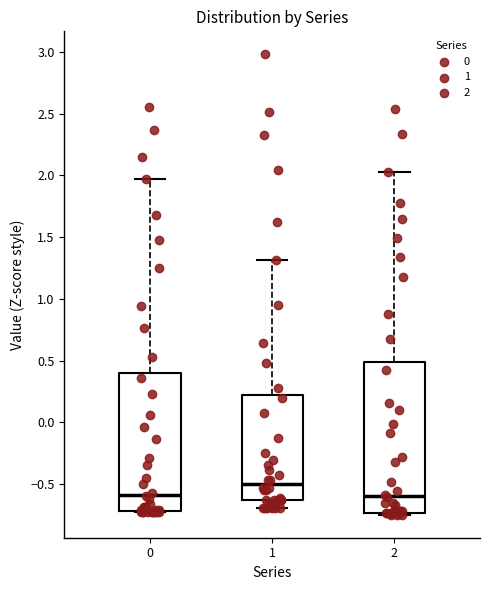

Which box is the tallest, from its lower edge to its upper edge?

2